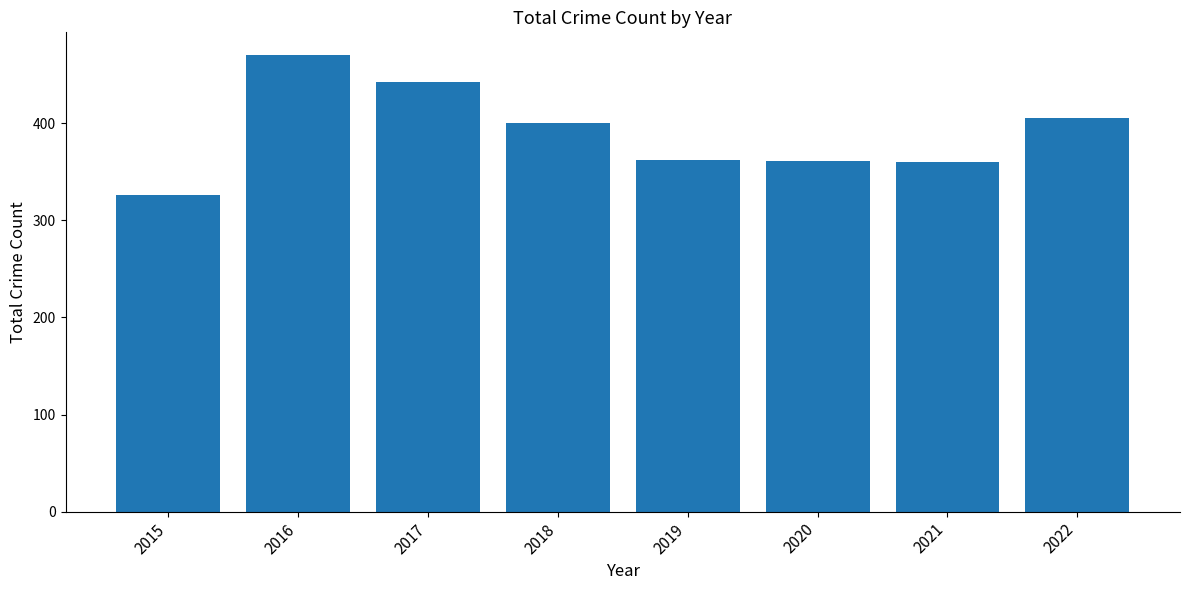

How many categories are shown in the chart?

8